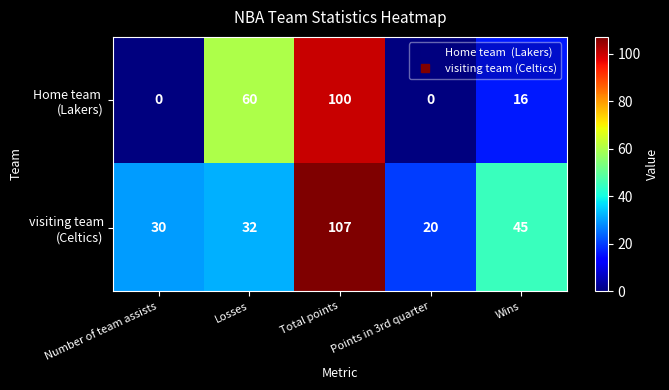

What is the maximum value shown in the chart?

107